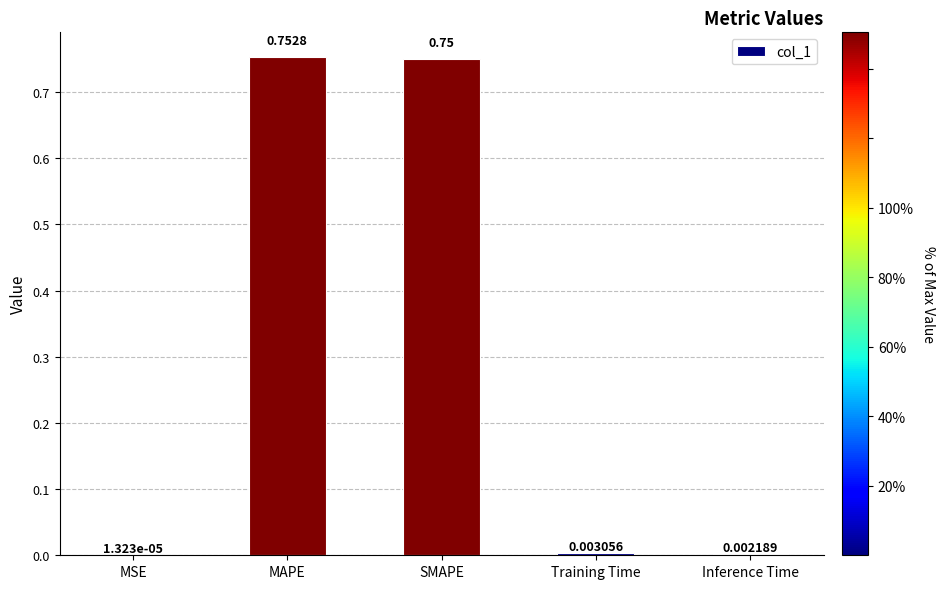

What is the change in value from SMAPE to Inference Time?

-0.7